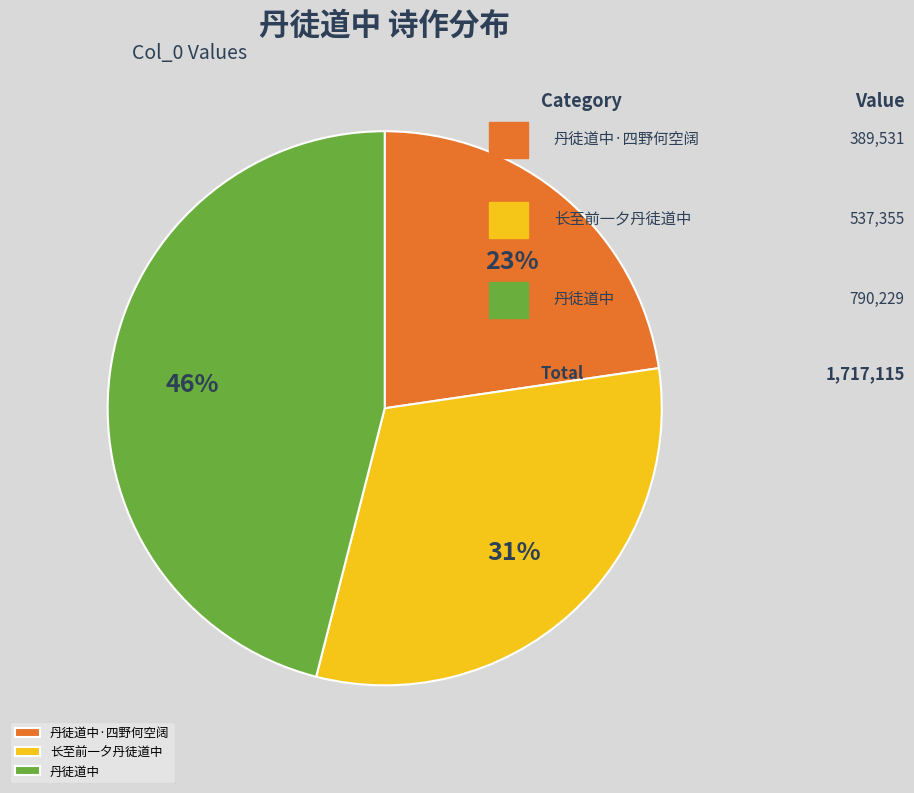

To the nearest percent, what is the difference between the 长至前一夕丹徒道中 and 丹徒道中 slice percentages?

15%